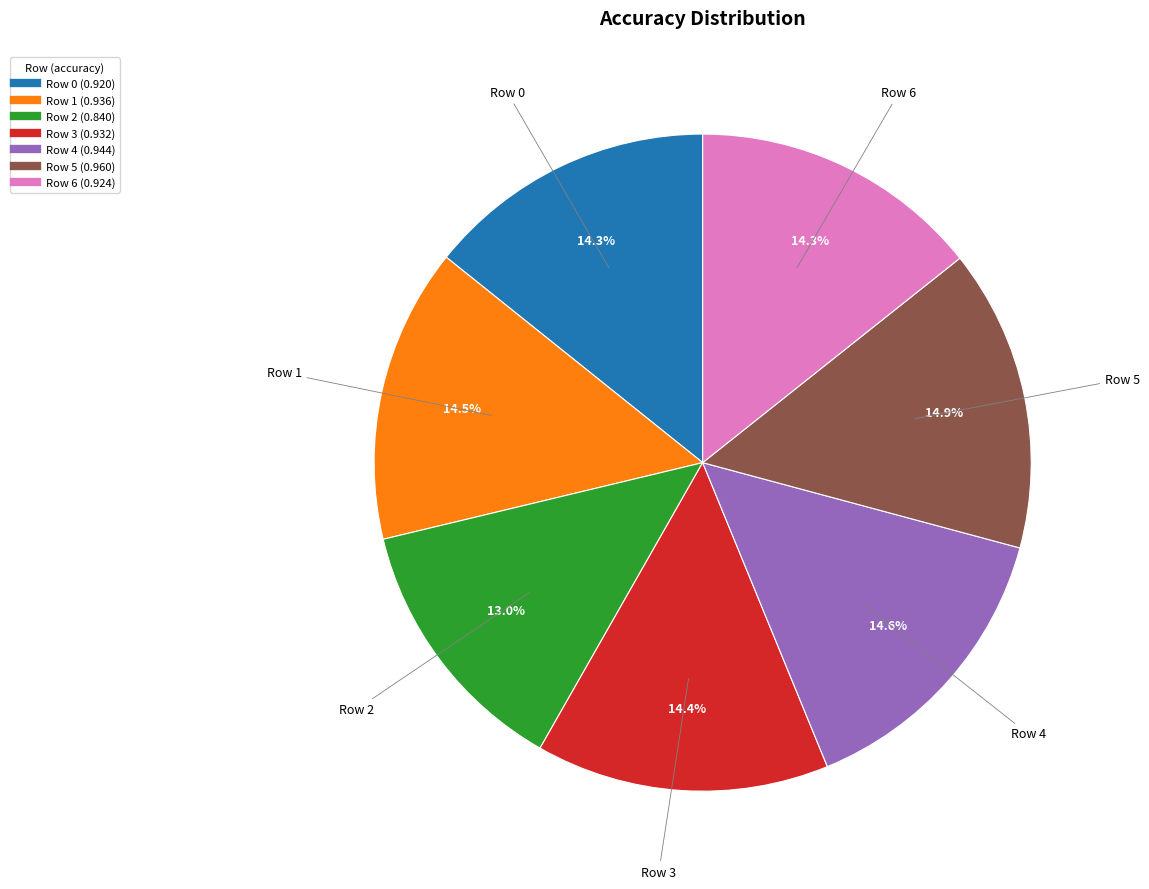

Is there a majority slice in this chart?

No